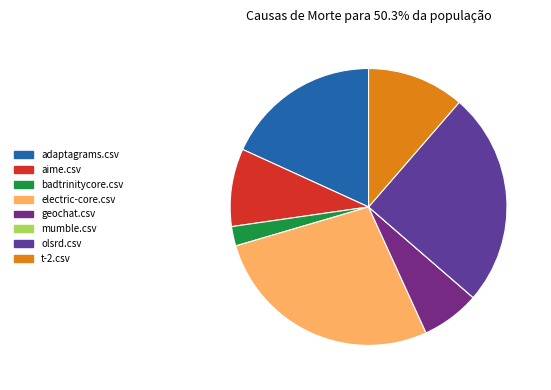

To the nearest percent, what percentage of the pie is badtrinitycore.csv?

2%